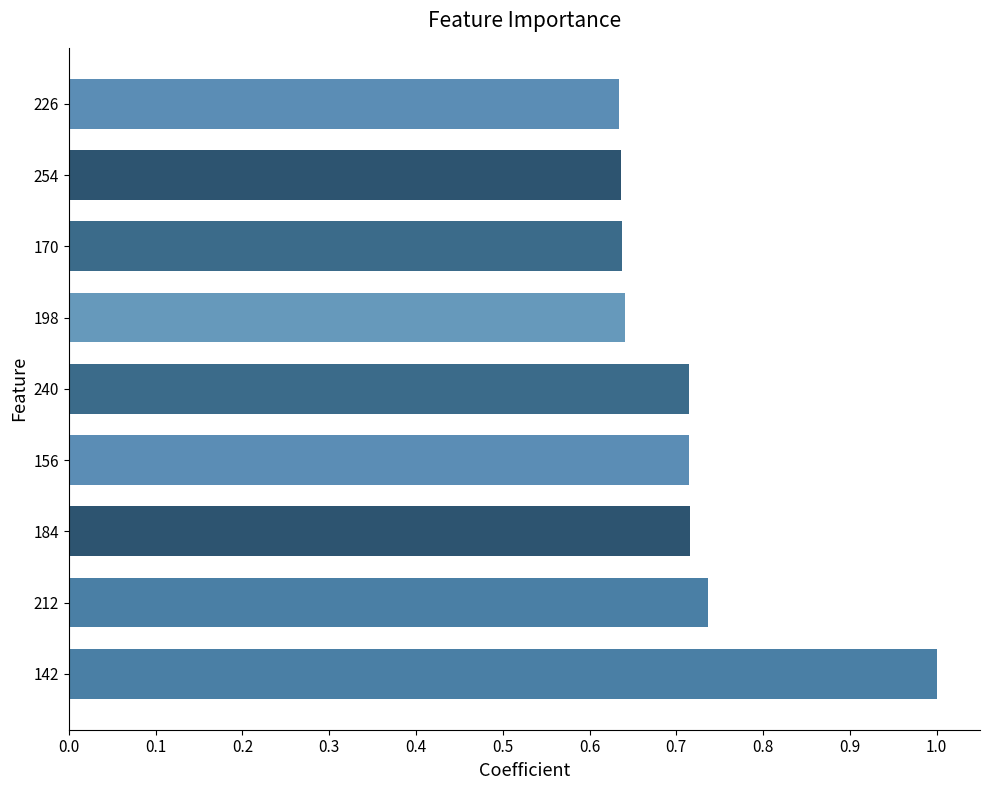

The value at 142 is 1.0. True or false?

True